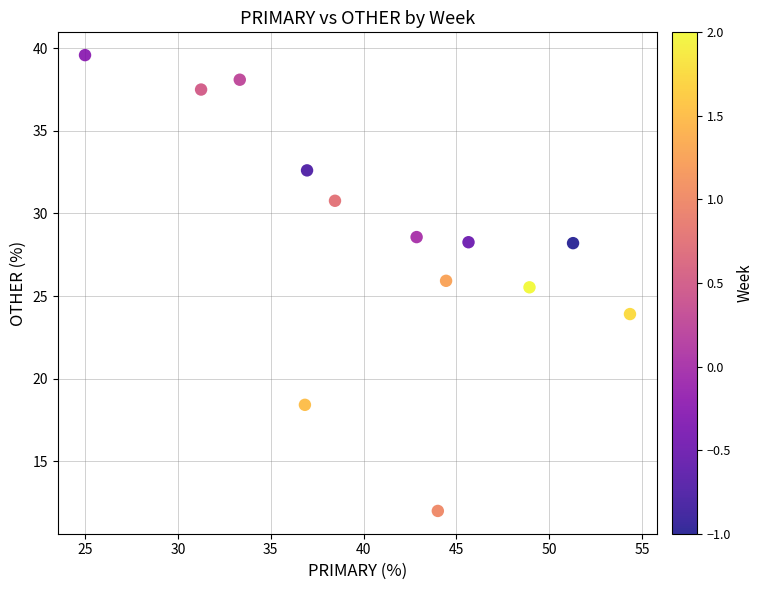

What is the range of Y values (max minus min)?

27.6